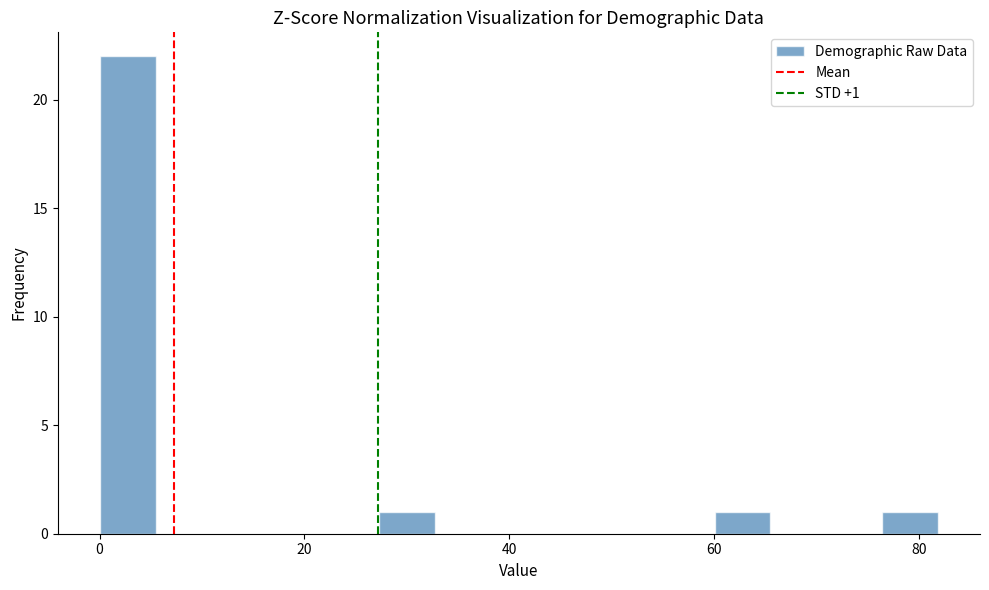

Read against the x-axis, roughly where is the centre of the tallest bar?

2